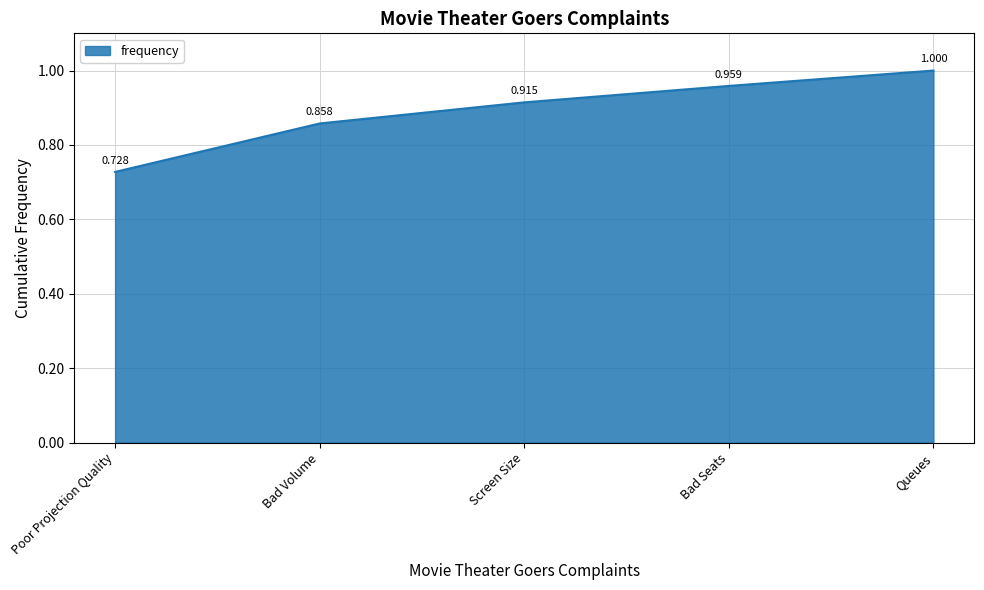

Which has a higher value, Poor Projection Quality or Queues?

Queues